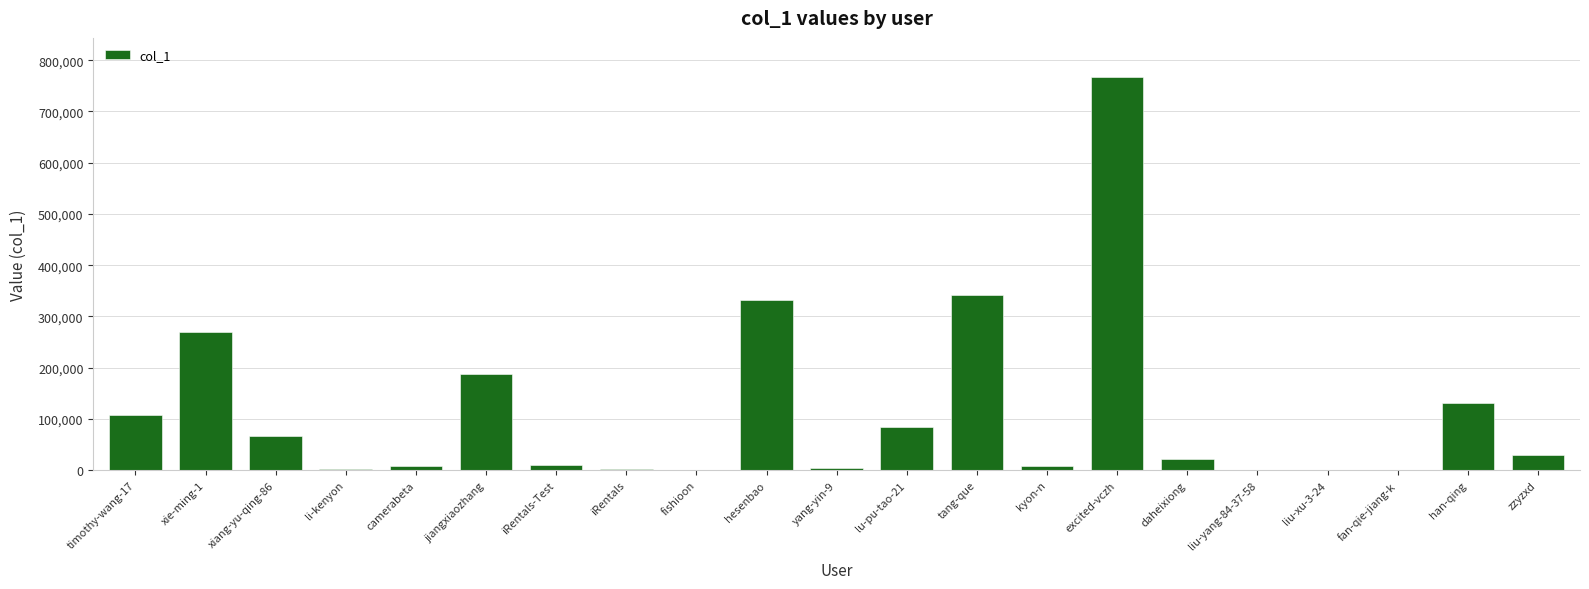

What is the sum of all values?

2373998